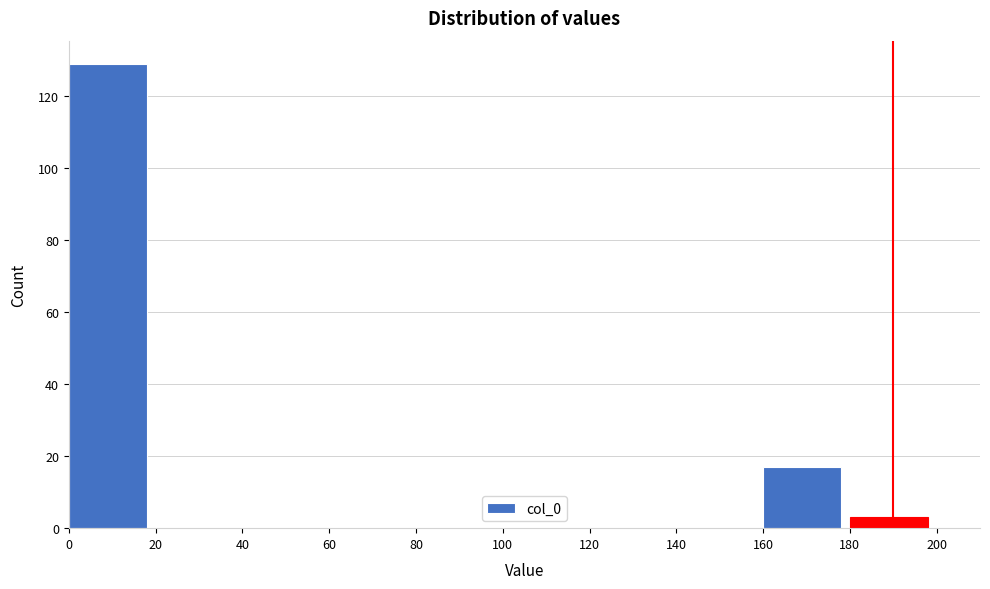

Which range on the x-axis has the tallest bar?

0 to 20